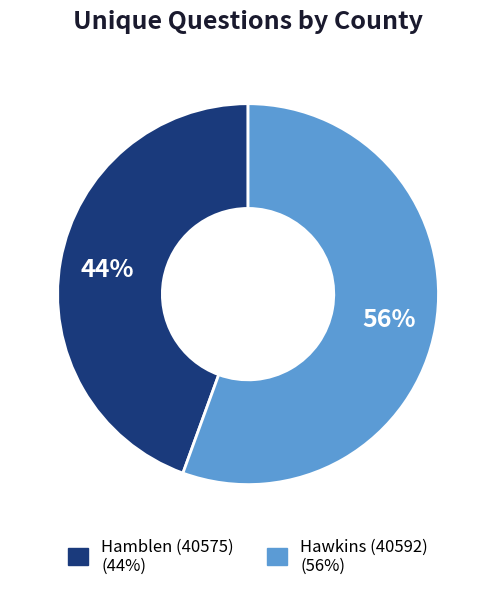

To the nearest percent, what is the average slice percentage?

50%